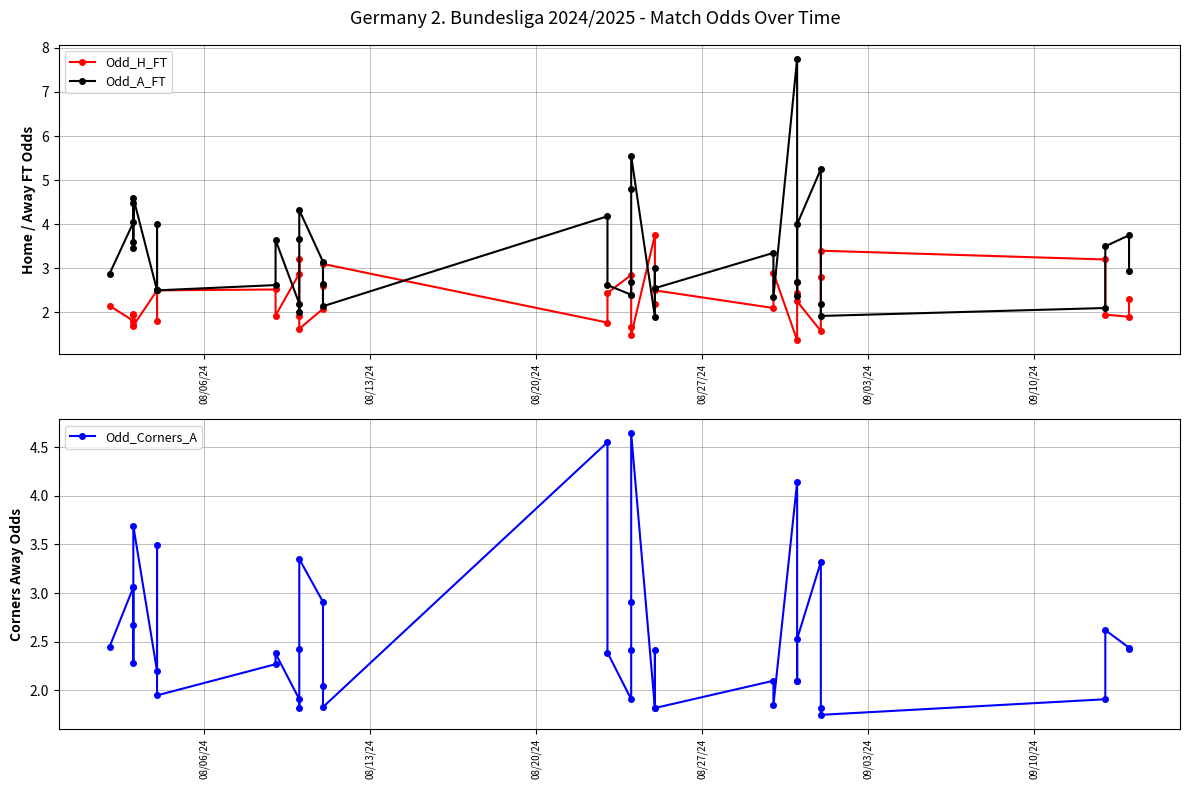

How many data points in Odd_H_FT are above 2?

24